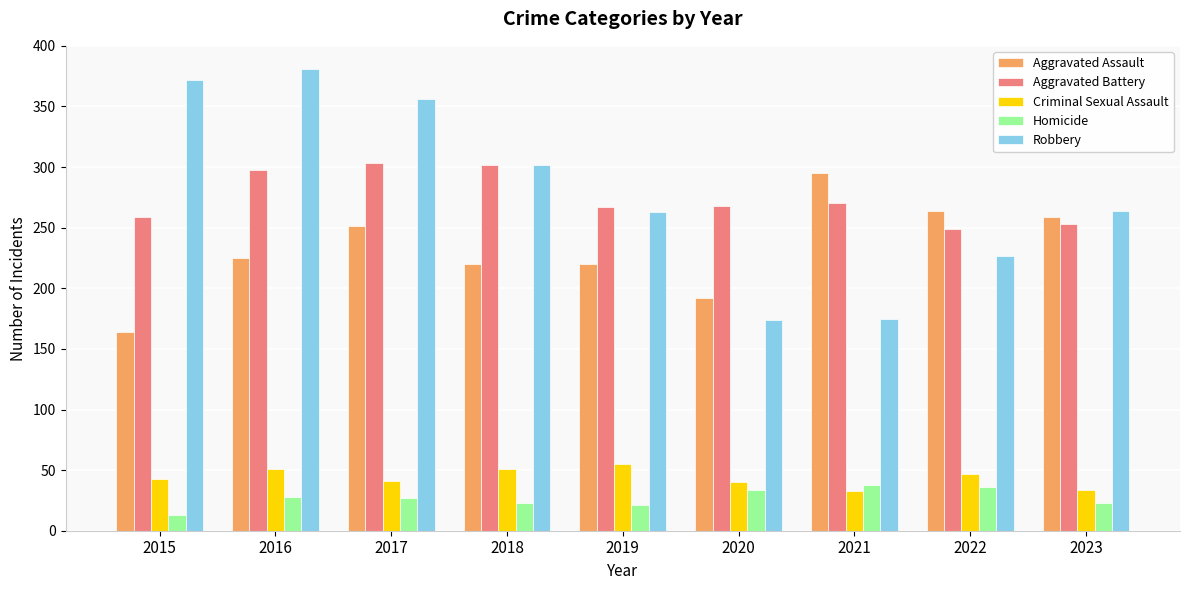

What is the average value of the Criminal Sexual Assault series?

44